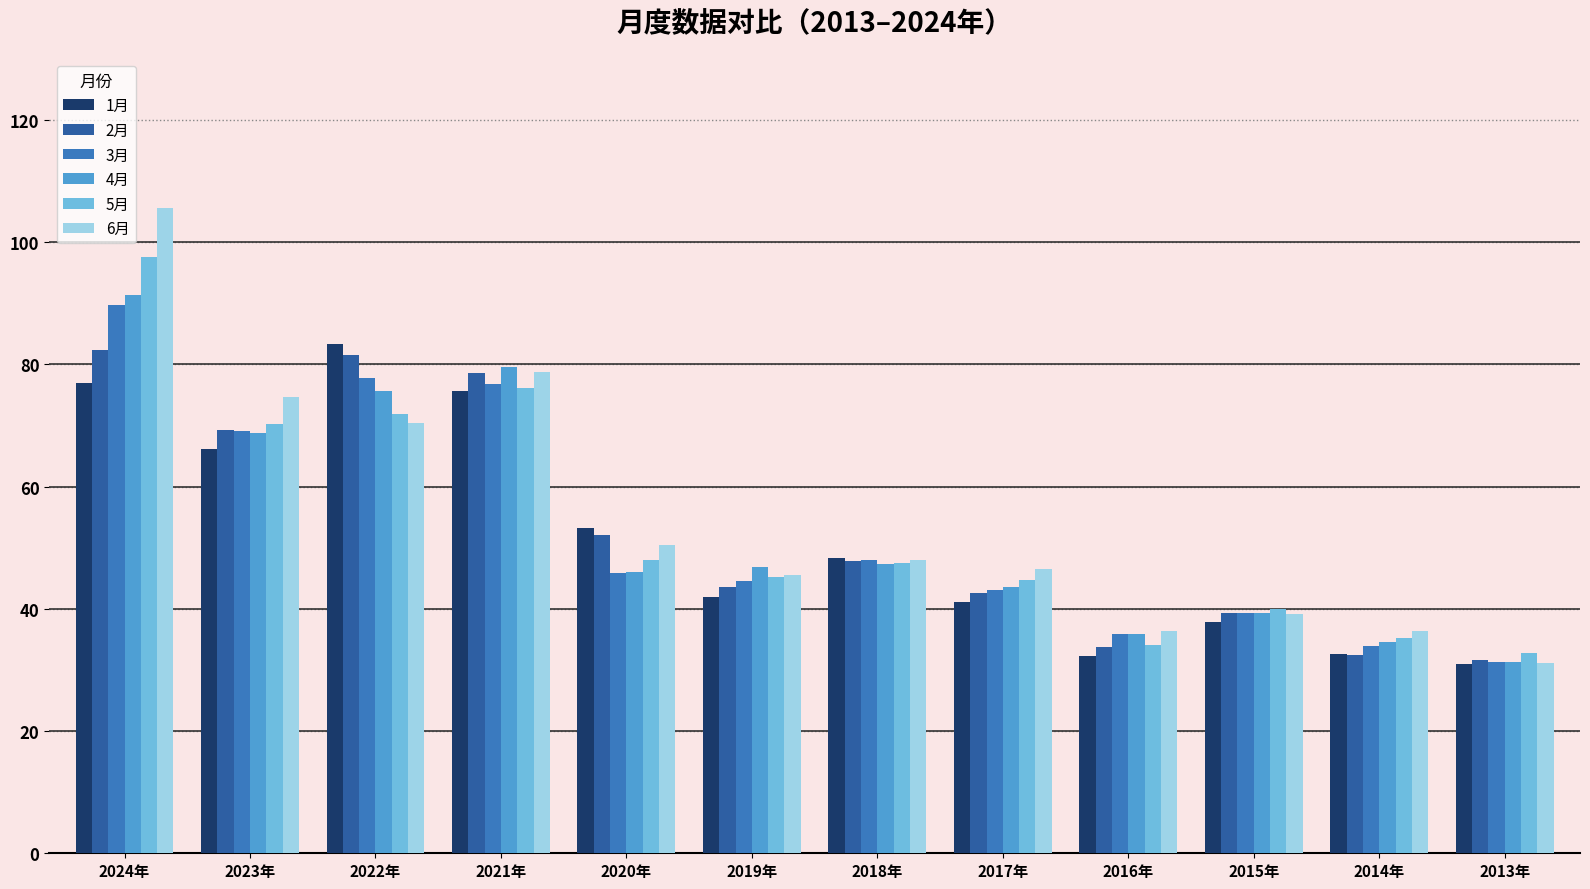

Which series has the widest spread of values?

6月